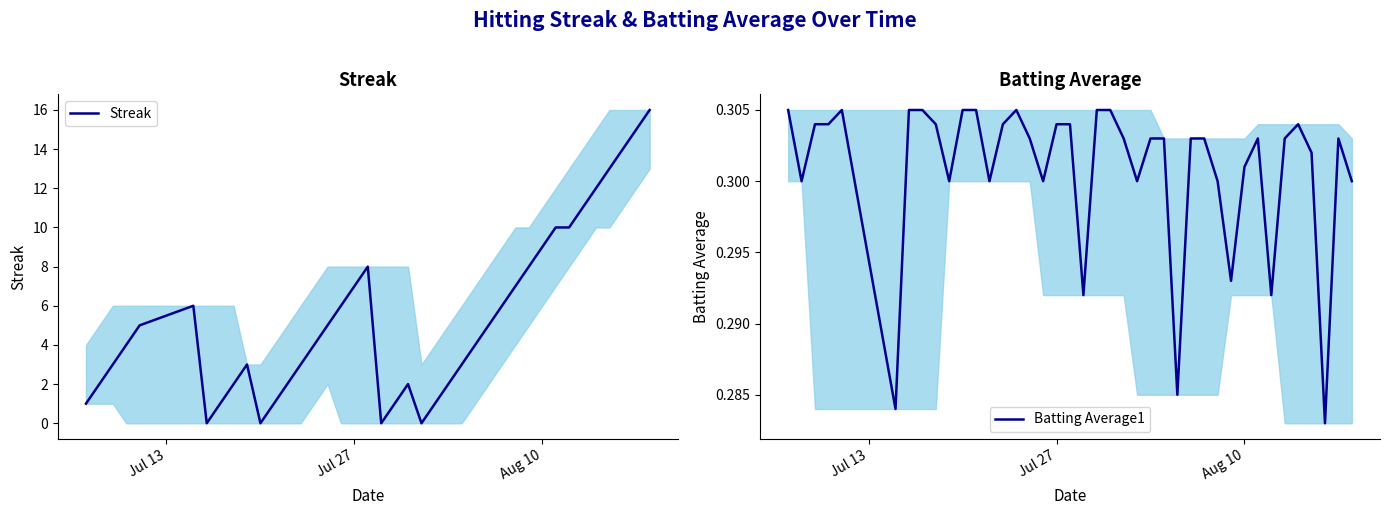

Which series has the largest total across all categories?

Streak